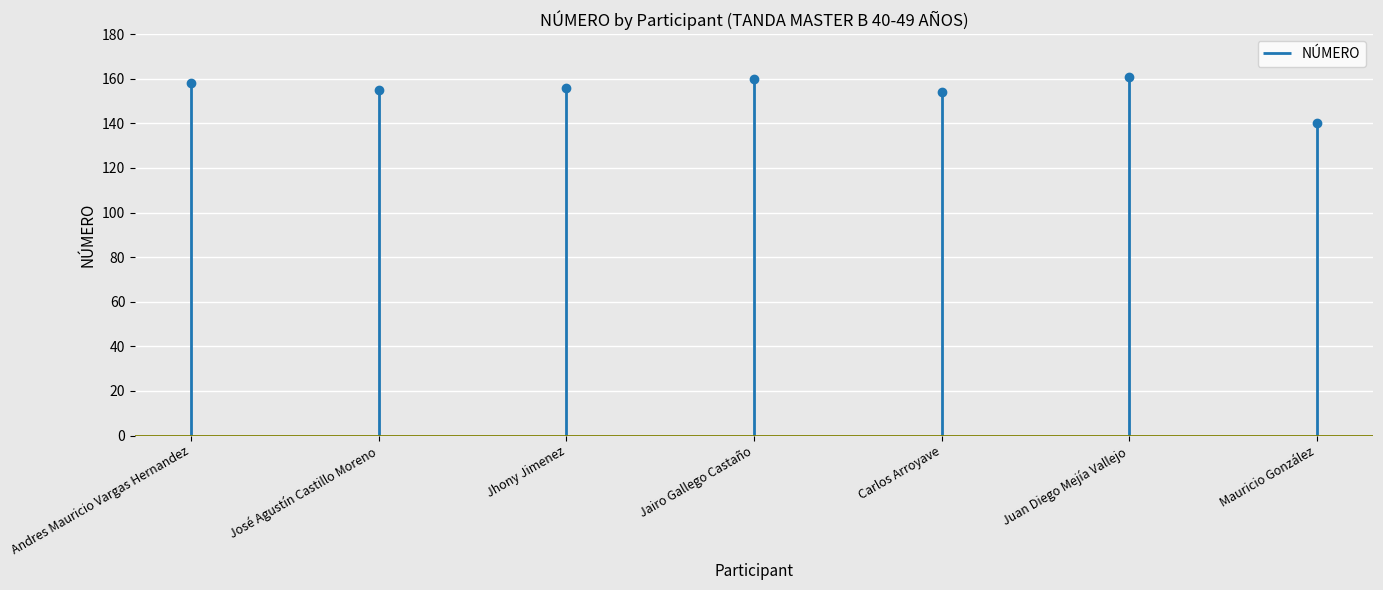

How many lines are shown in the chart?

1